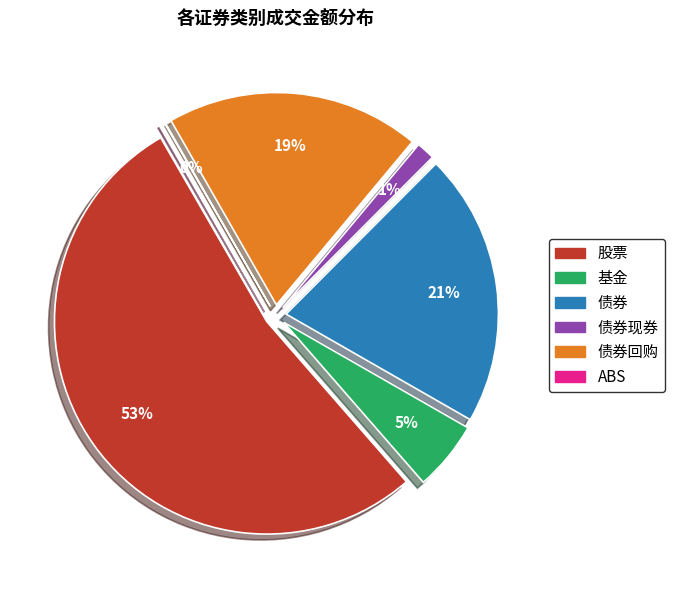

To the nearest percent, what is the average slice percentage?

17%